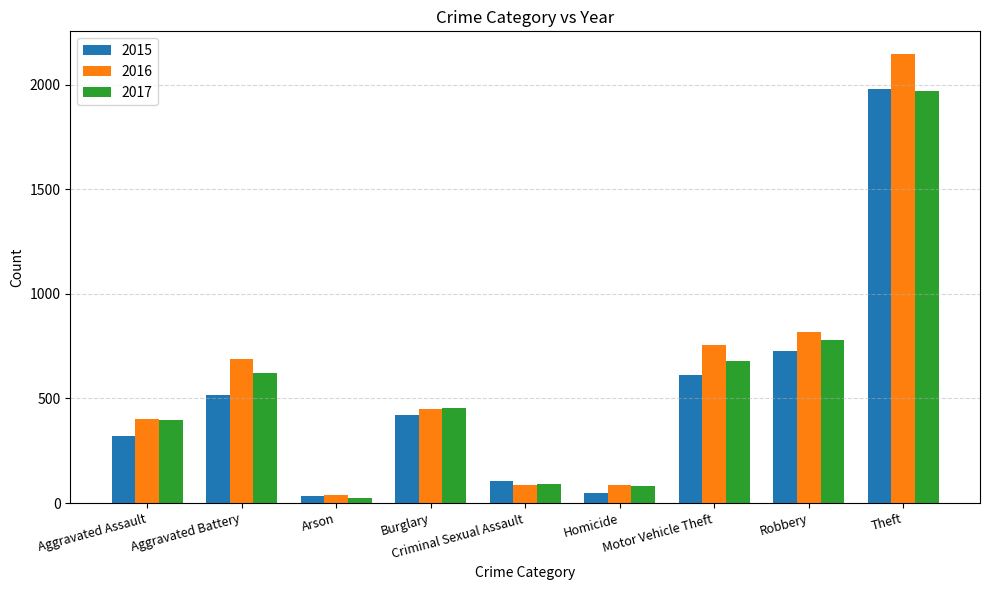

Which series has the largest range (max minus min)?

2016